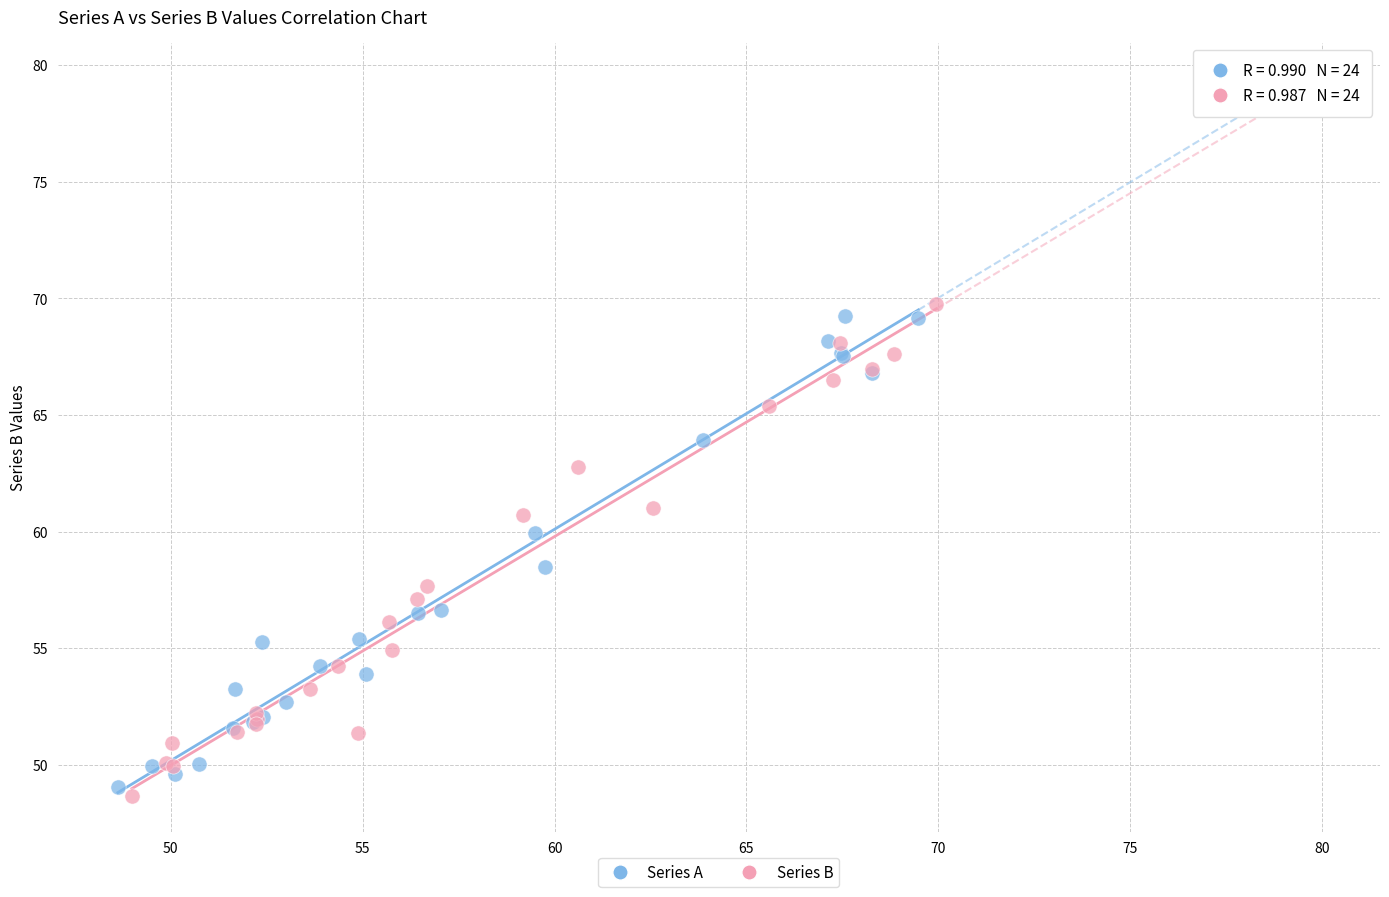

Which series has the largest Y range (max minus min)?

Series B